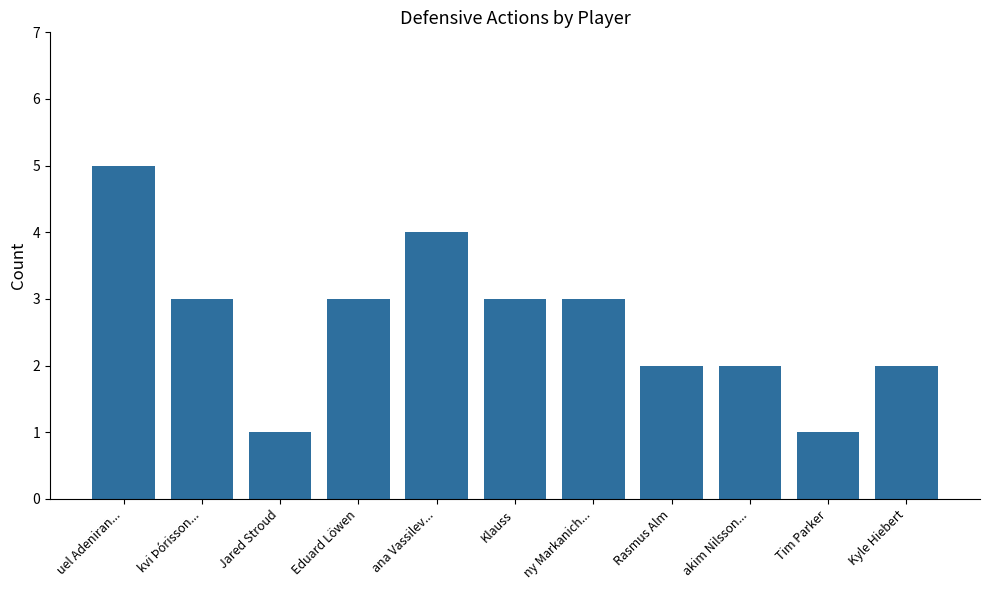

Reading right to left, list all the values displayed in this chart.

2	1	2	2	3	3	4	3	1	3	5